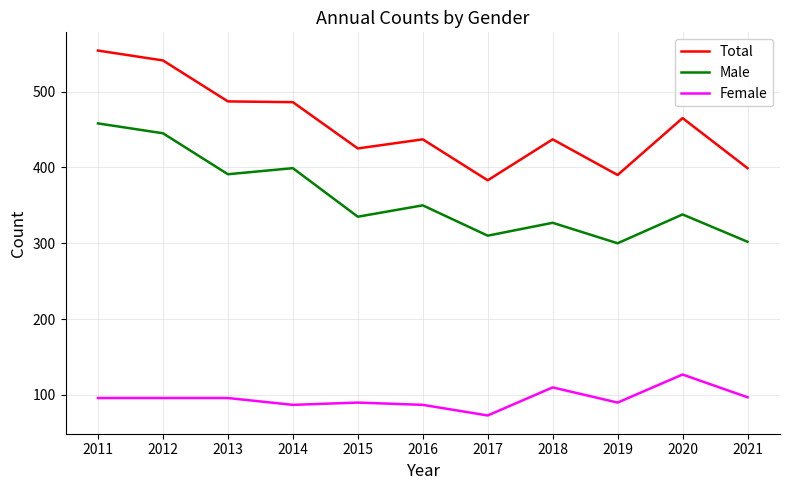

What is the total value across all series at 2013?

974